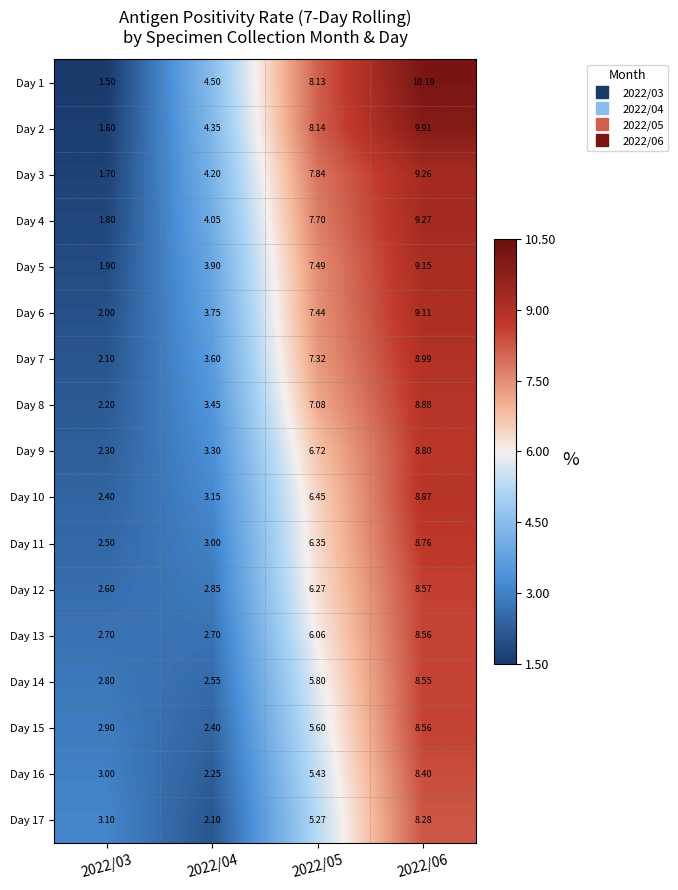

What is the maximum value shown in the chart?

10.2